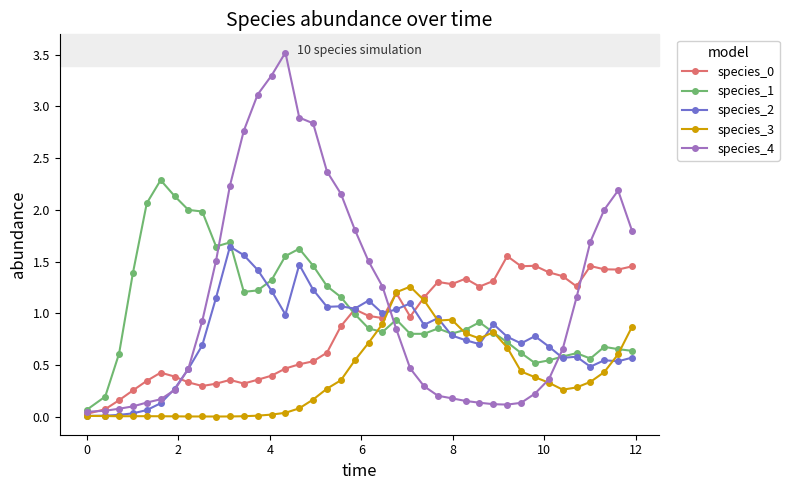

Which series has the largest range (max minus min)?

species_4